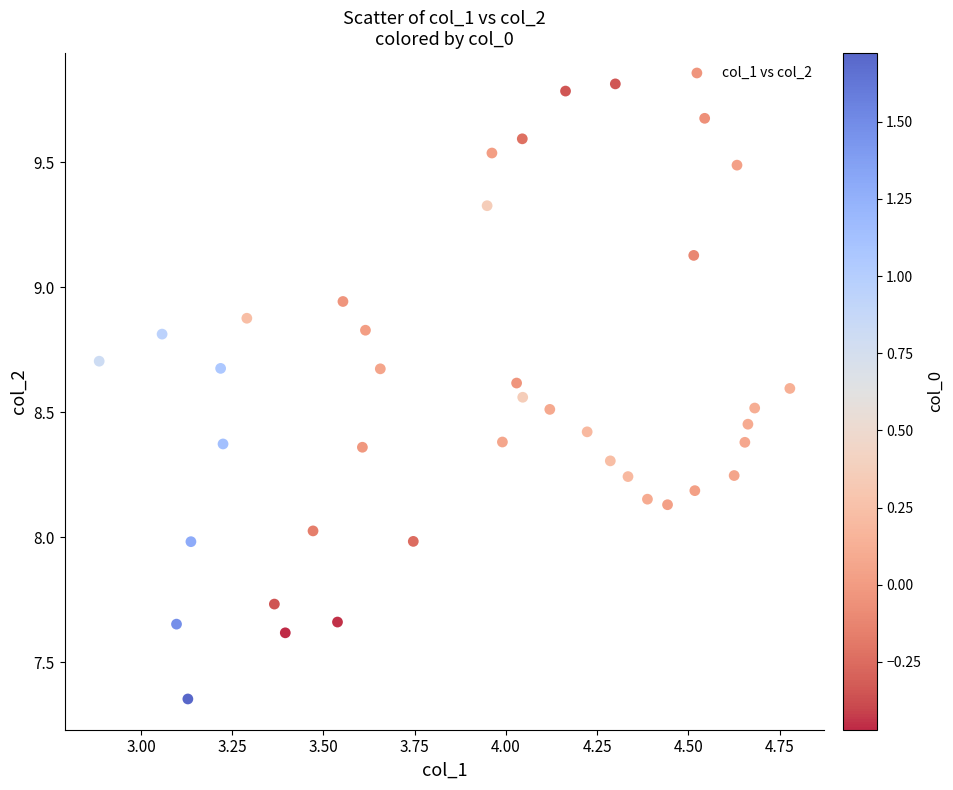

What is the range of X values (max minus min)?

1.9